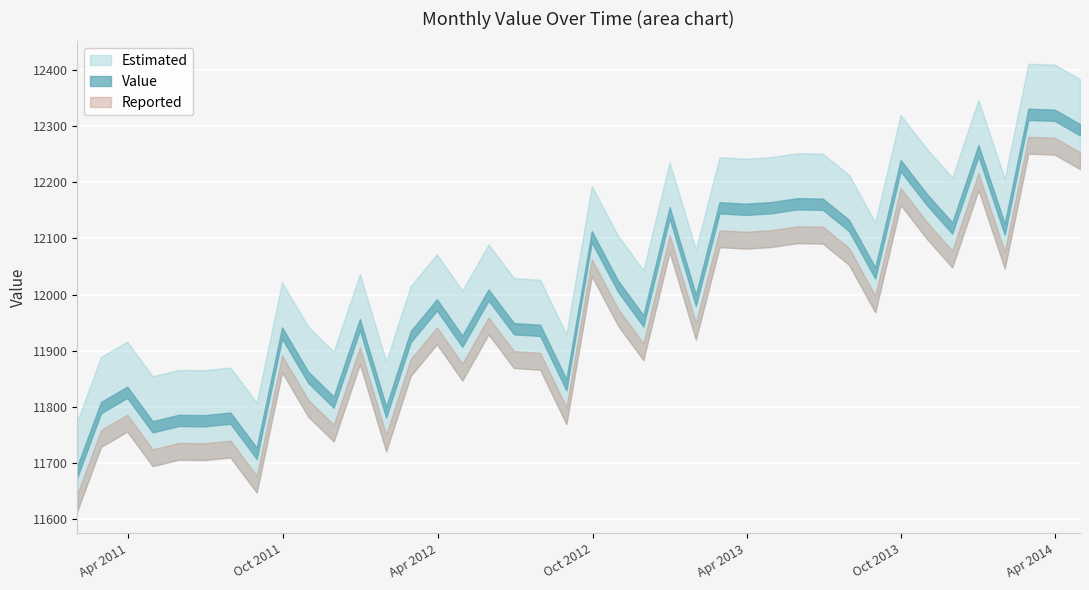

Reading right to left, extract all data points from this chart.

2011-01-31=11694.7	2011-02-28=11808.9	2011-03-31=11836.3	2011-04-30=11774.8	2011-05-31=11786.0	2011-06-30=11785.5	2011-07-31=11790.1	2011-08-31=11727.6	2011-09-30=11941.6	2011-10-31=11862.7	2011-11-30=11818.6	2011-12-31=11956.4	2012-01-31=11801.0	2012-02-29=11935.1	2012-03-31=11991.7	2012-04-30=11927.0	2012-05-31=12009.2	2012-06-30=11949.3	2012-07-31=11946.3	2012-08-31=11849.6	2012-09-30=12113.0	2012-10-31=12025.0	2012-11-30=11963.3	2012-12-31=12155.6	2013-01-31=11999.9	2013-02-28=12164.4	2013-03-31=12161.7	2013-04-30=12164.6	2013-05-31=12171.5	2013-06-30=12170.8	2013-07-31=12133.0	2013-08-31=12048.4	2013-09-30=12239.5	2013-10-31=12179.2	2013-11-30=12128.5	2013-12-31=12266.0	2014-01-31=12126.4	2014-02-28=12330.8	2014-03-31=12329.1	2014-04-30=12303.3